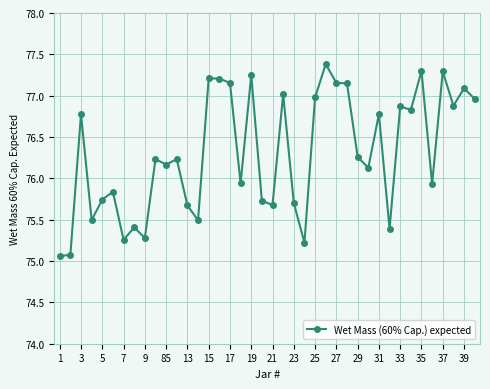

What is the value of the 25th point from the left?

77.0